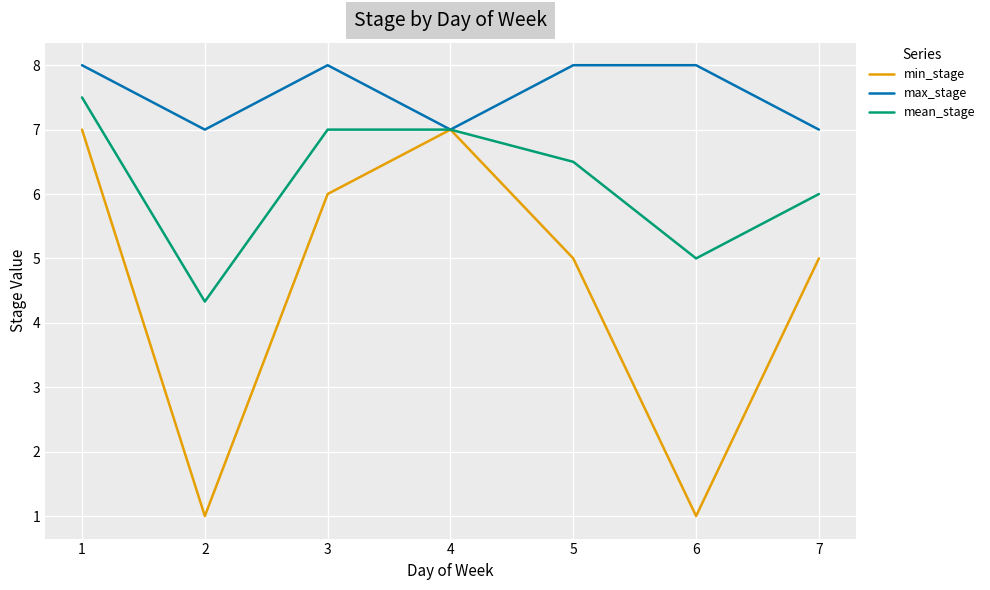

How many lines are shown in the chart?

3